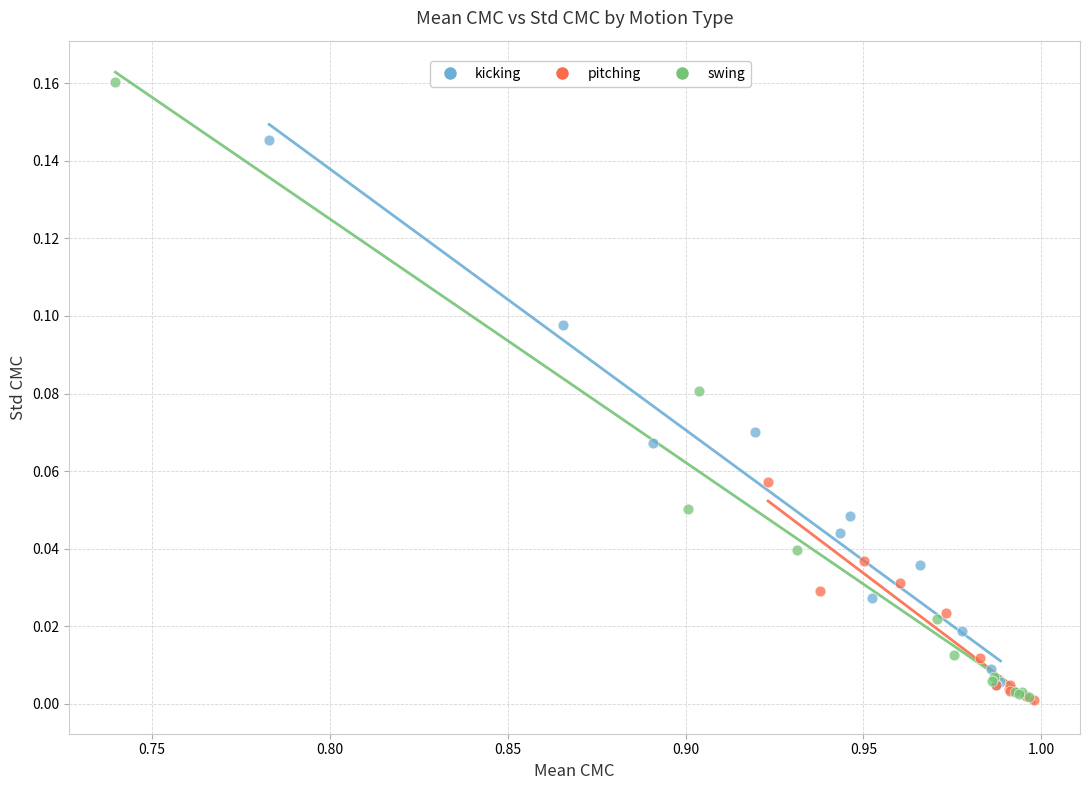

Which series has the widest spread of Y values?

swing